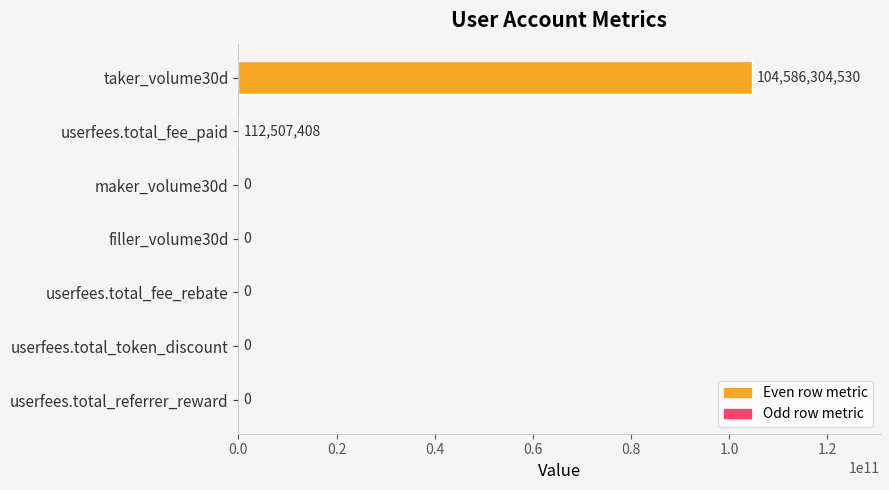

Reading top to bottom, what are all the values shown in this chart?

taker_volume30d=104586304530	userfees.total_fee_paid=112507408	maker_volume30d=0	filler_volume30d=0	userfees.total_fee_rebate=0	userfees.total_token_discount=0	userfees.total_referrer_reward=0